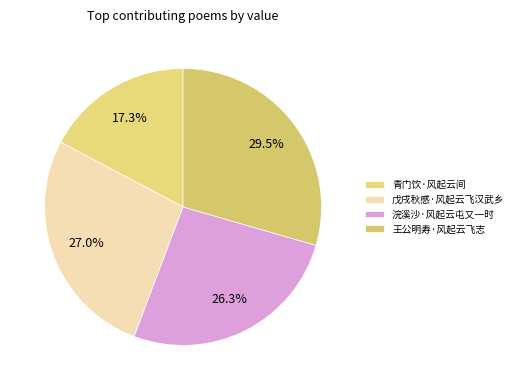

Is the sum of 浣溪沙·风起云屯又一时 and 青门饮·风起云间 greater than half?

No